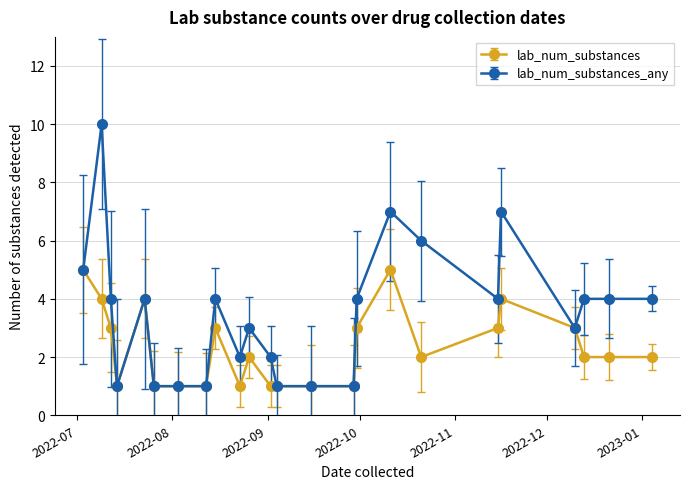

What is the maximum value for lab_num_substances?

5